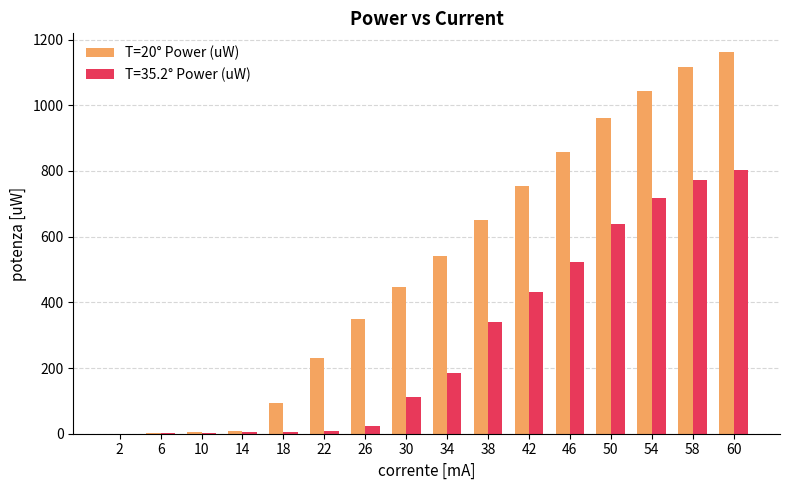

The value of T=20° Power (uW) at 46 is 858.0. True or false?

True